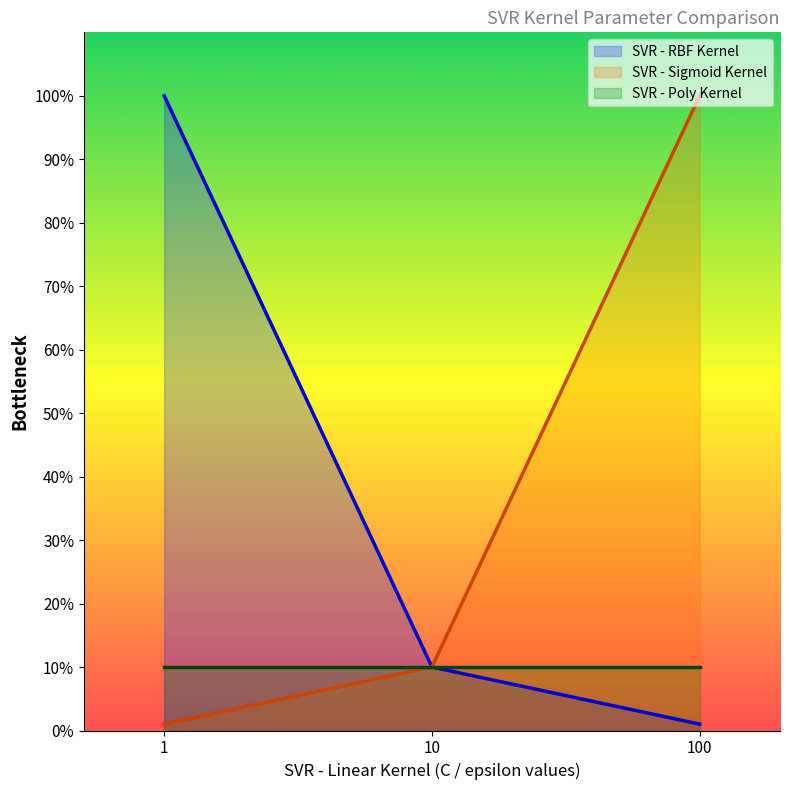

Is the value of SVR - Sigmoid Kernel at 100 greater than the value of SVR - Poly Kernel at 1?

Yes